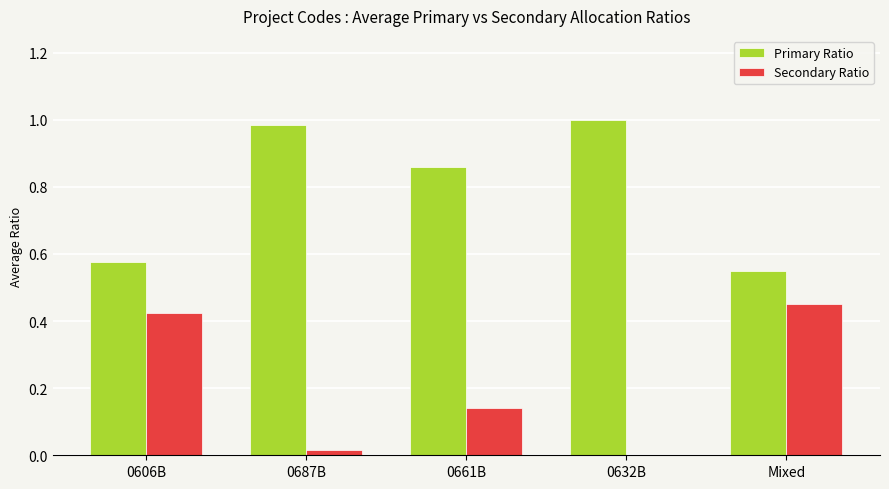

How many groups of bars are there?

5